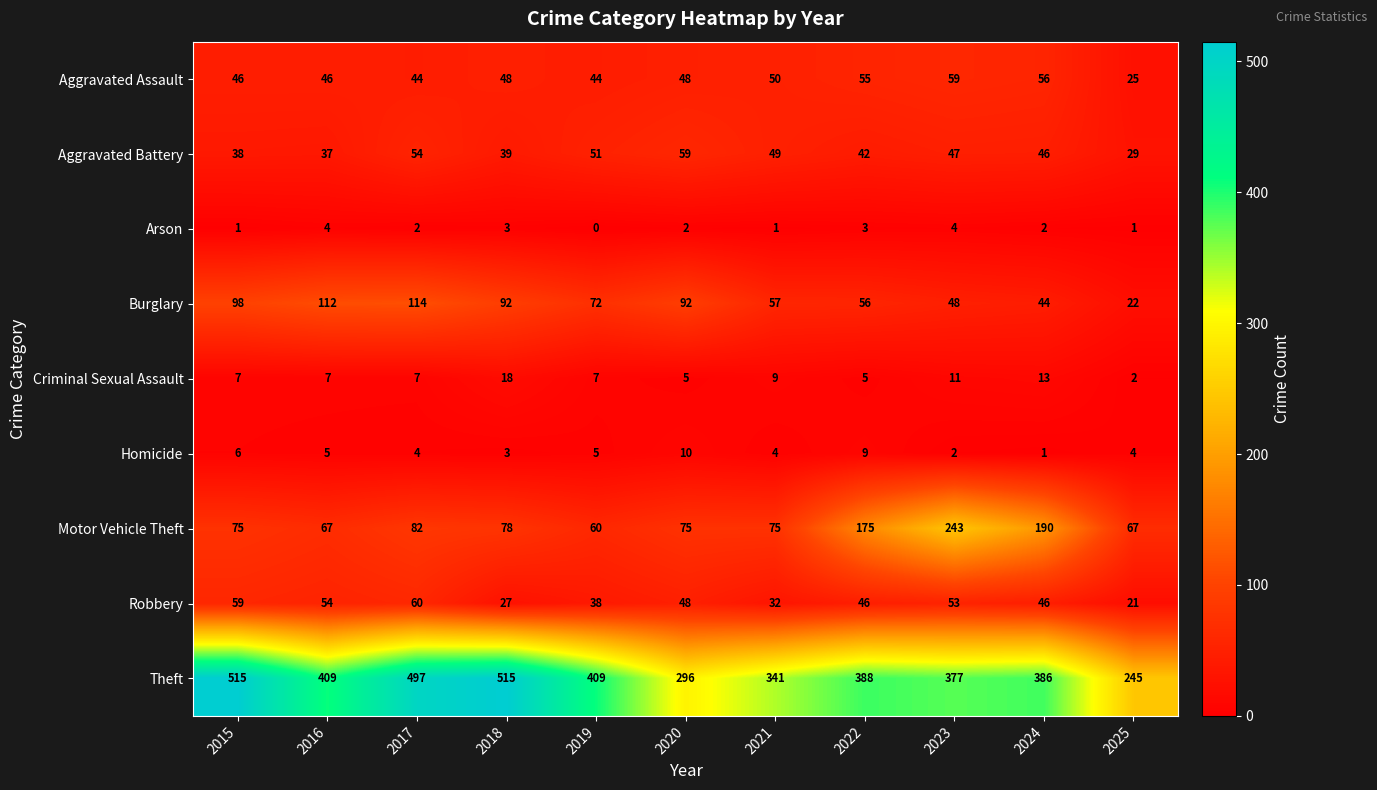

What is the average value of the Robbery series?

44